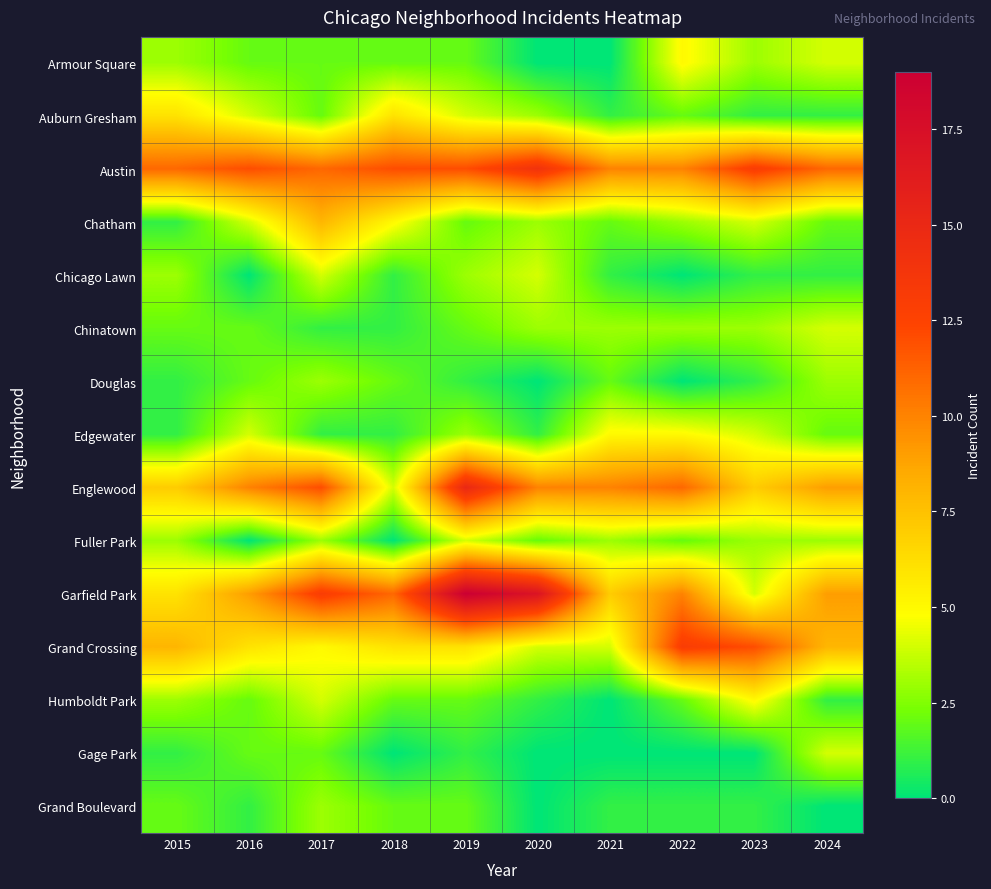

Reading right to left, list all the values displayed in this chart.

Armour Square: 2024=4	2023=3	2022=5	2021=0	2020=0	2019=2	2018=2	2017=2	2016=2	2015=3
Auburn Gresham: 2024=1	2023=1	2022=2	2021=1	2020=3	2019=4	2018=6	2017=2	2016=4	2015=6
Austin: 2024=11	2023=13	2022=10	2021=10	2020=14	2019=12	2018=12	2017=11	2016=12	2015=11
Chatham: 2024=2	2023=4	2022=3	2021=2	2020=3	2019=2	2018=5	2017=8	2016=4	2015=1
Chicago Lawn: 2024=1	2023=1	2022=0	2021=1	2020=4	2019=3	2018=1	2017=4	2016=0	2015=3
Chinatown: 2024=4	2023=3	2022=3	2021=3	2020=3	2019=2	2018=1	2017=1	2016=2	2015=2
Douglas: 2024=3	2023=1	2022=0	2021=2	2020=0	2019=1	2018=2	2017=3	2016=2	2015=1
Edgewater: 2024=2	2023=4	2022=5	2021=5	2020=1	2019=3	2018=1	2017=1	2016=4	2015=1
Englewood: 2024=9	2023=7	2022=11	2021=10	2020=10	2019=15	2018=4	2017=12	2016=10	2015=7
Fuller Park: 2024=3	2023=3	2022=2	2021=3	2020=2	2019=4	2018=0	2017=3	2016=0	2015=3
Garfield Park: 2024=9	2023=4	2022=10	2021=7	2020=17	2019=19	2018=11	2017=13	2016=9	2015=6
Grand Crossing: 2024=8	2023=12	2022=13	2021=4	2020=4	2019=6	2018=6	2017=5	2016=6	2015=8
Humboldt Park: 2024=1	2023=5	2022=2	2021=0	2020=1	2019=2	2018=2	2017=4	2016=2	2015=3
Gage Park: 2024=4	2023=0	2022=0	2021=0	2020=0	2019=1	2018=0	2017=2	2016=2	2015=1
Grand Boulevard: 2024=0	2023=1	2022=1	2021=1	2020=0	2019=2	2018=2	2017=3	2016=1	2015=2